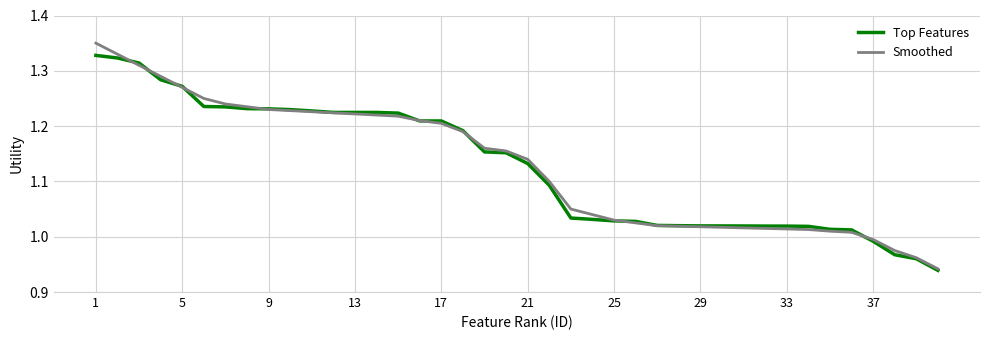

List the series in order of their peak value, highest first.

Smoothed, Top Features